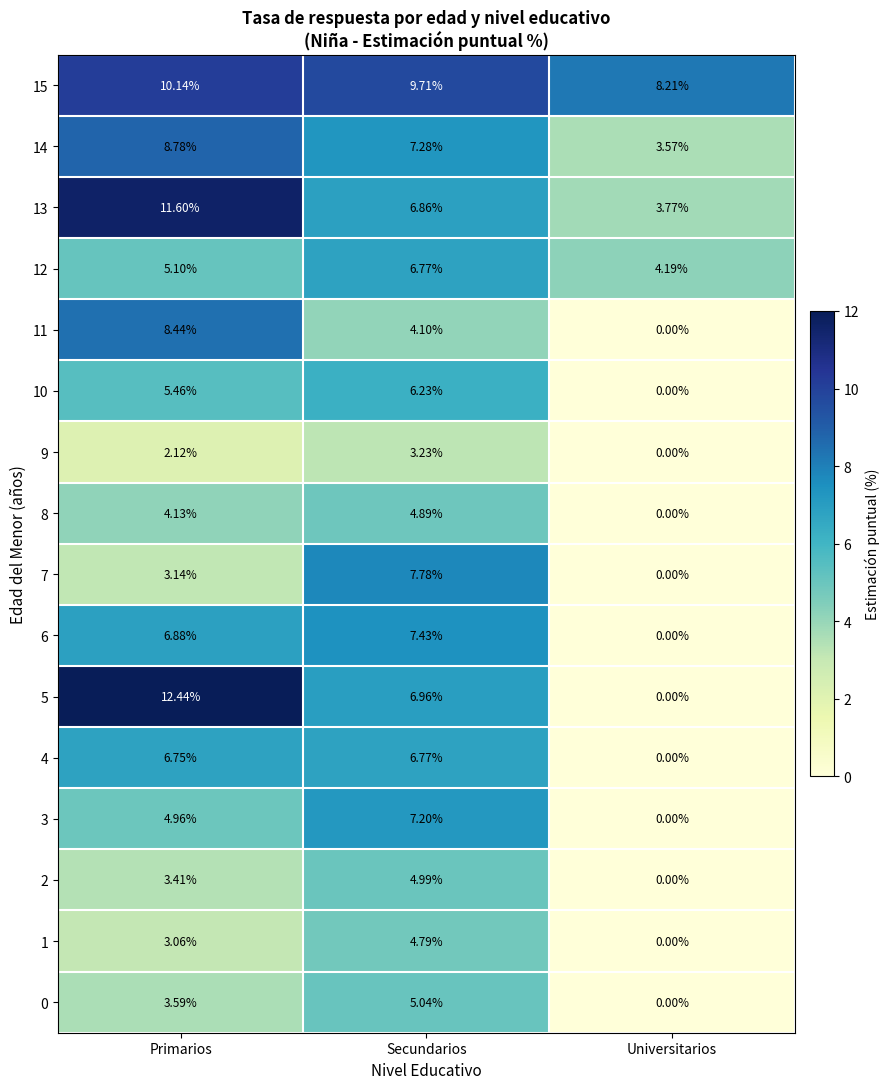

Rank the categories by 11 value from lowest to highest.

Universitarios, Secundarios, Primarios